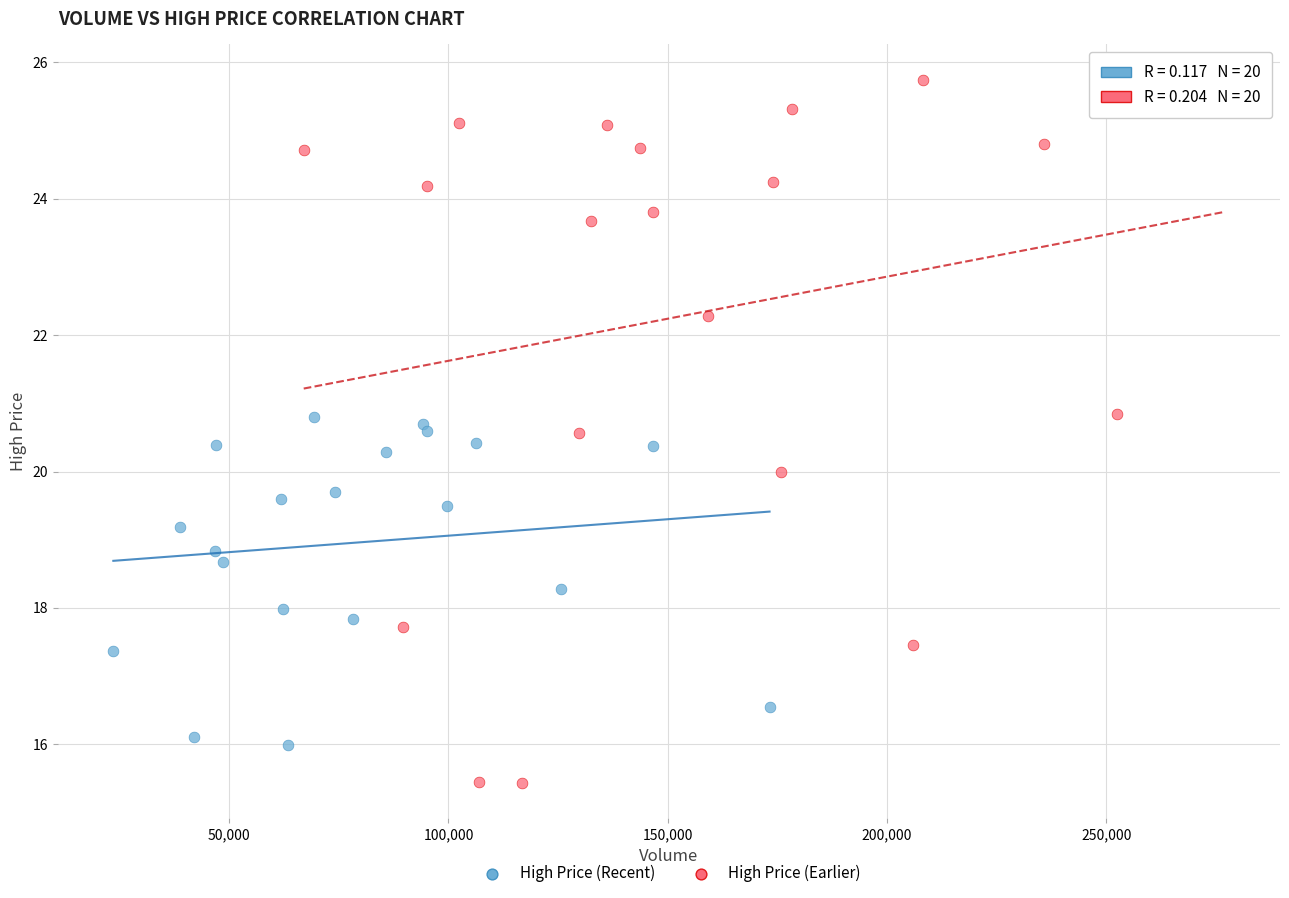

Which series contains the lowest Y value?

High Price (Earlier)